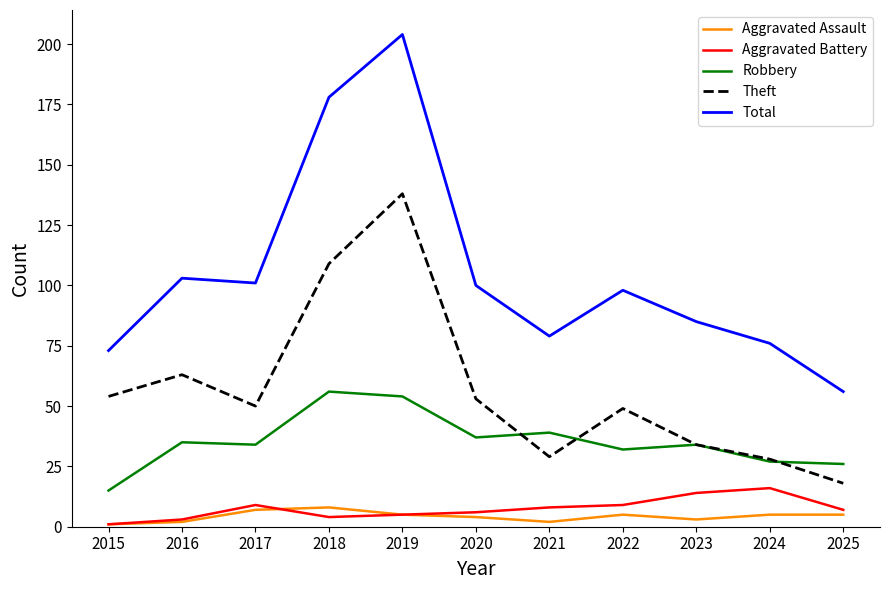

Reading right to left, what are all the values shown in this chart?

Aggravated Assault: 2025=5	2024=5	2023=3	2022=5	2021=2	2020=4	2019=5	2018=8	2017=7	2016=2	2015=1
Aggravated Battery: 2025=7	2024=16	2023=14	2022=9	2021=8	2020=6	2019=5	2018=4	2017=9	2016=3	2015=1
Robbery: 2025=26	2024=27	2023=34	2022=32	2021=39	2020=37	2019=54	2018=56	2017=34	2016=35	2015=15
Theft: 2025=18	2024=28	2023=34	2022=49	2021=29	2020=53	2019=138	2018=109	2017=50	2016=63	2015=54
Total: 2025=56	2024=76	2023=85	2022=98	2021=79	2020=100	2019=204	2018=178	2017=101	2016=103	2015=73